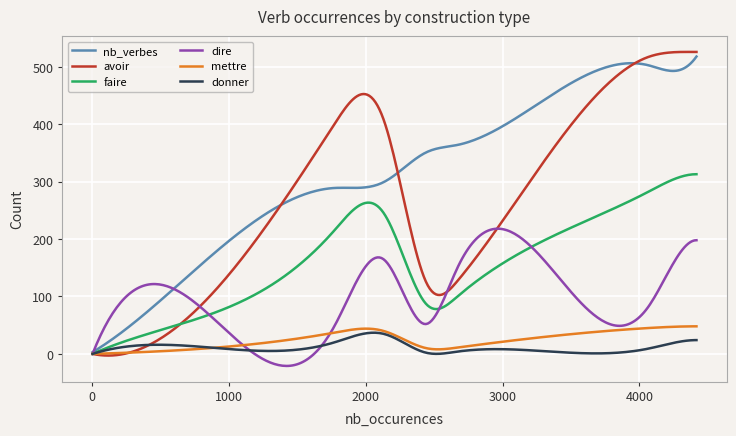

Which series has the widest spread of values?

avoir